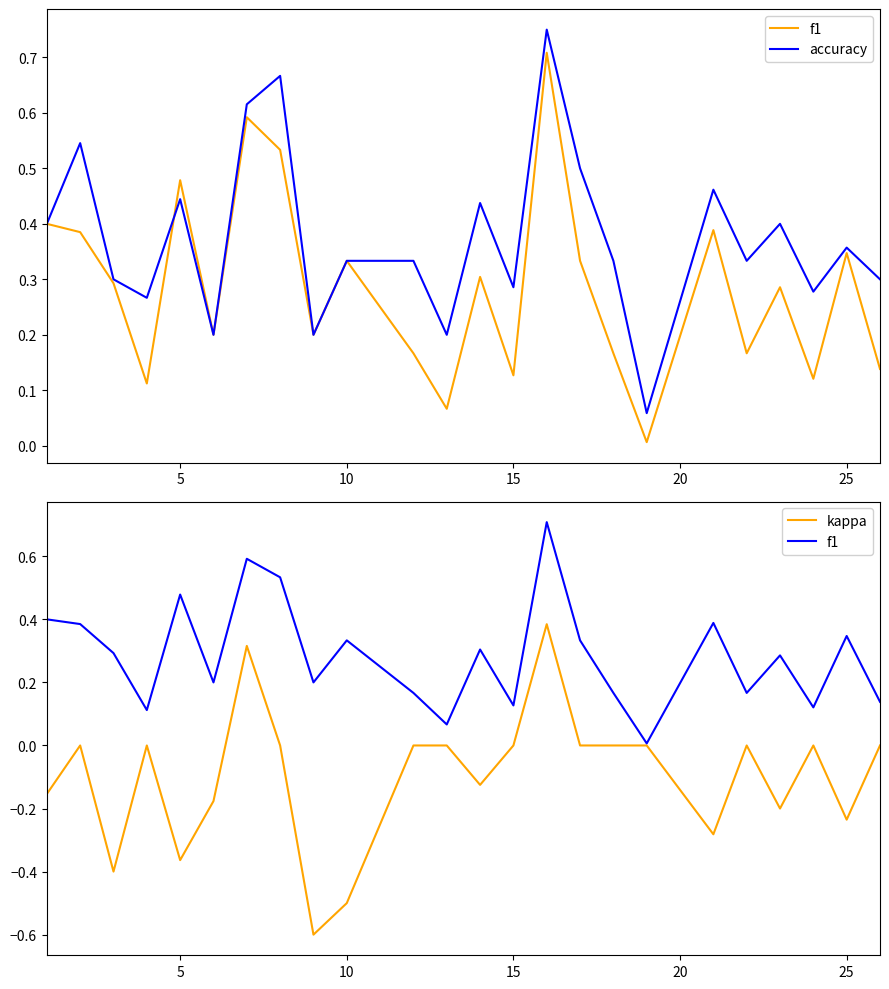

True or false: kappa and f1 cross at least once.

False